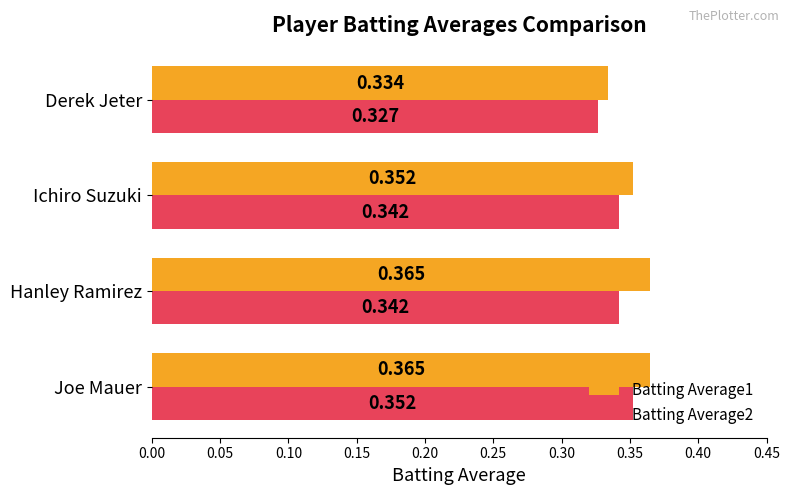

How many Batting Average1 values are between 0 and 1?

4